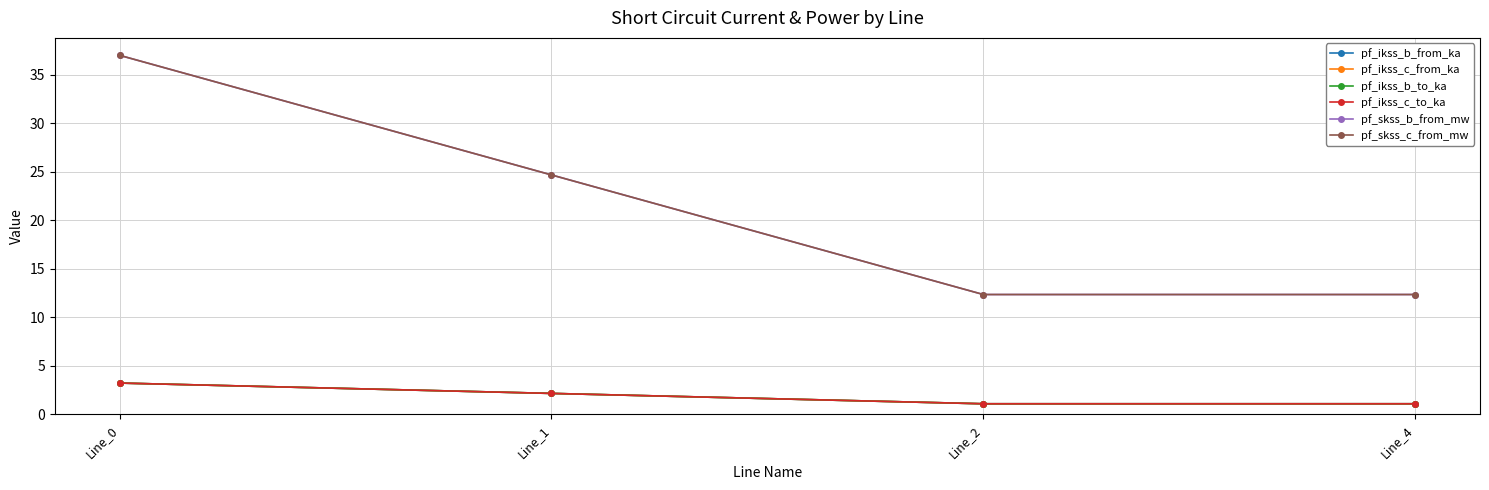

Which has a higher value, Line_0 or Line_2?

Line_0